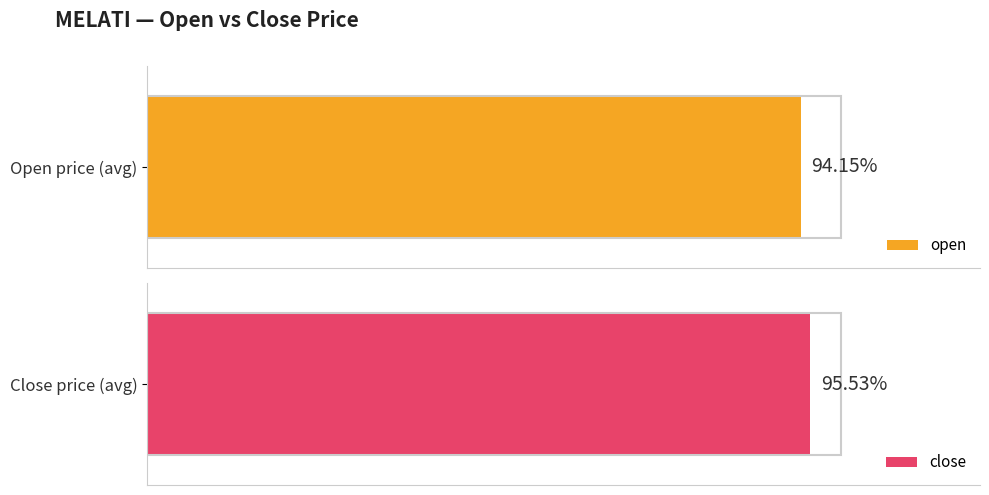

List the series in order of their overall mean, lowest first.

open, close